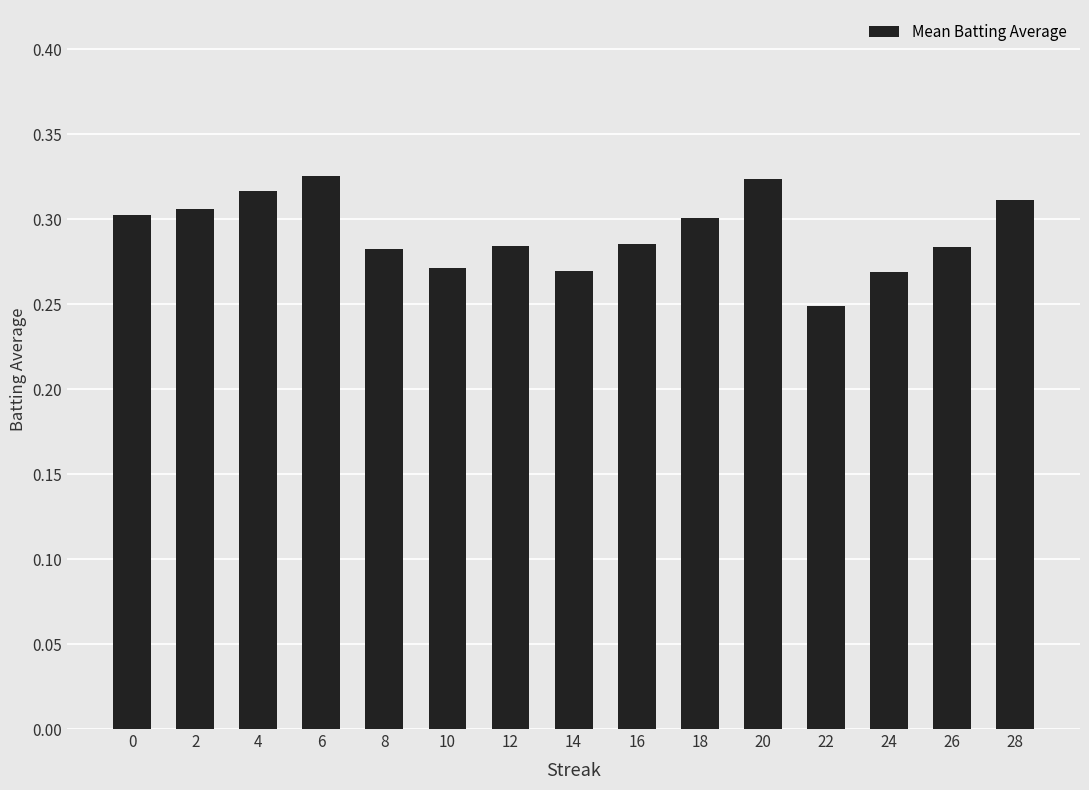

What is the sum of the values at 2 and 22?

0.6